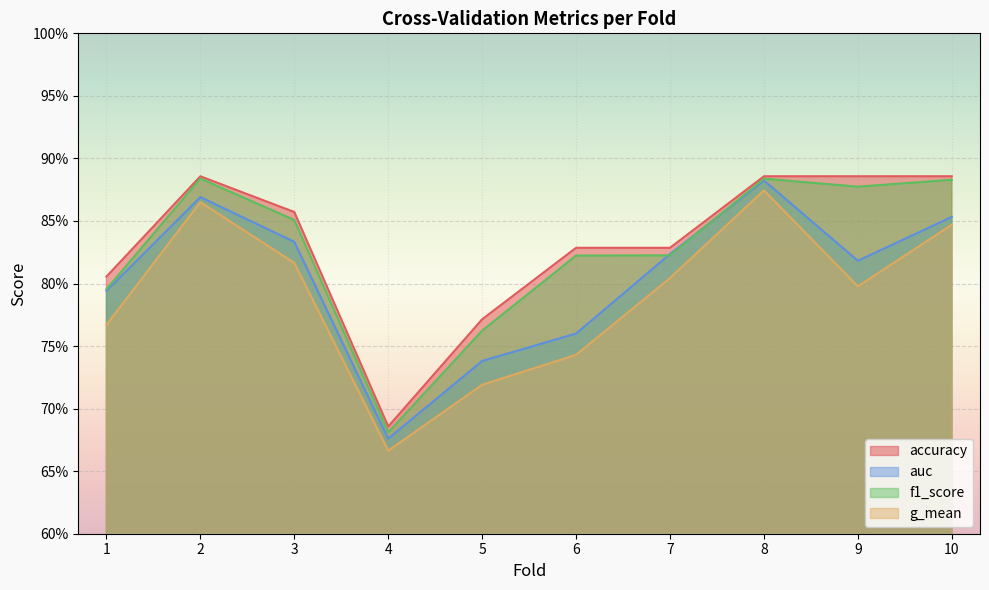

True or false: accuracy has a value of 0.7 at 4.

True